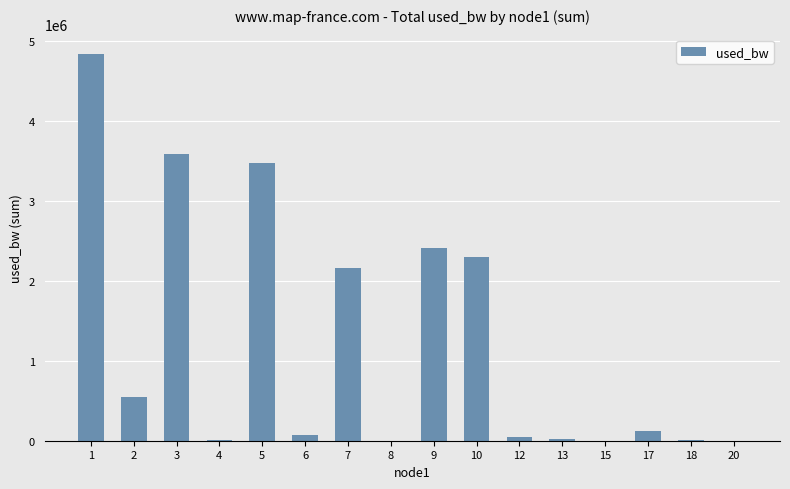

What is the sum of the values at 13 and 4?

26969.4